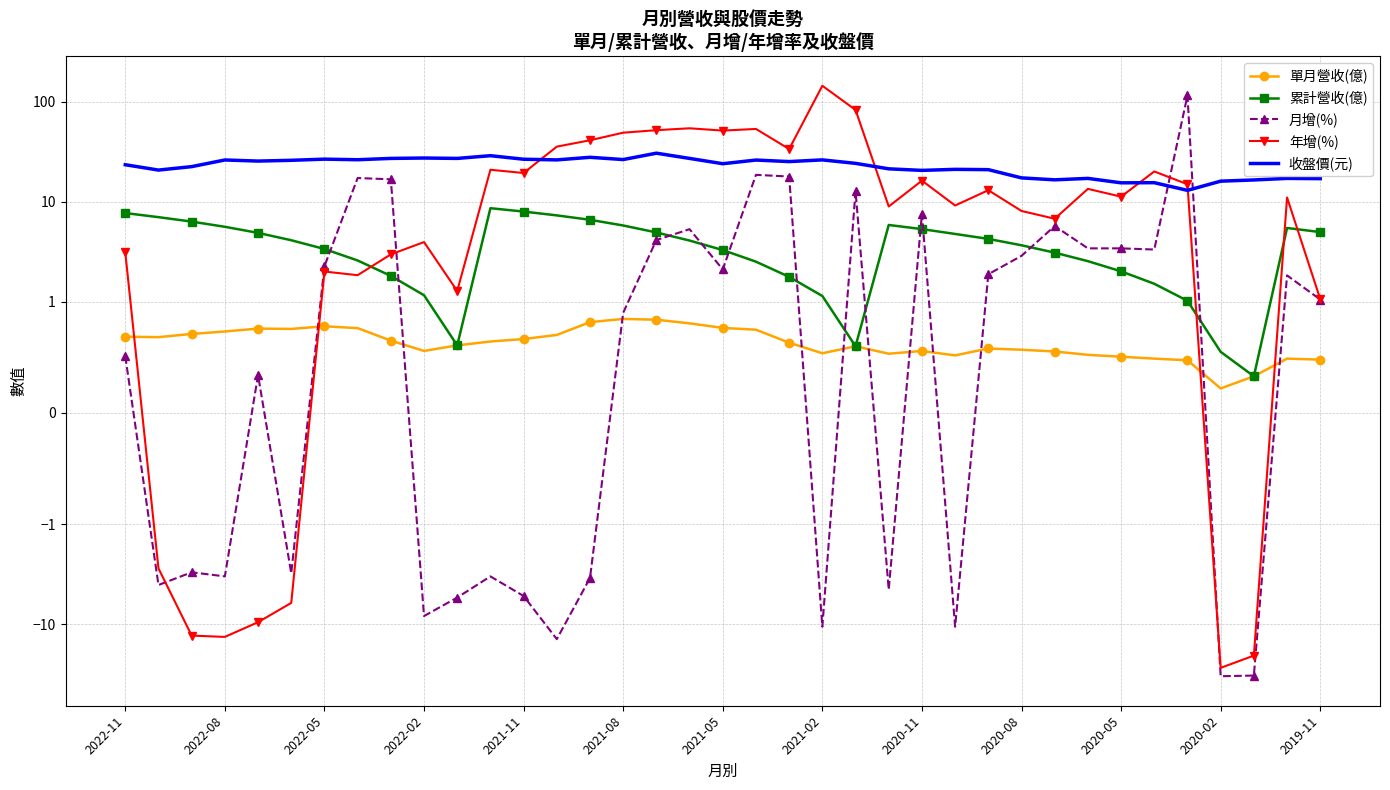

Is the value of 年增(%) at 2020-08 greater than the value of 累計營收(億) at 2021-08?

Yes